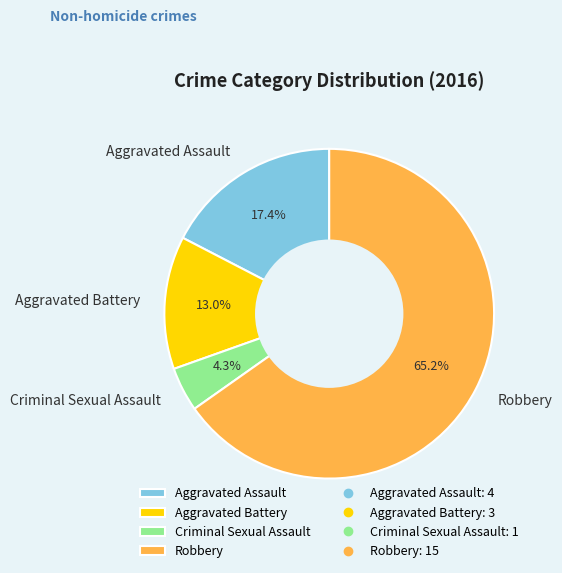

Which has a higher value, Aggravated Battery or Aggravated Assault?

Aggravated Assault